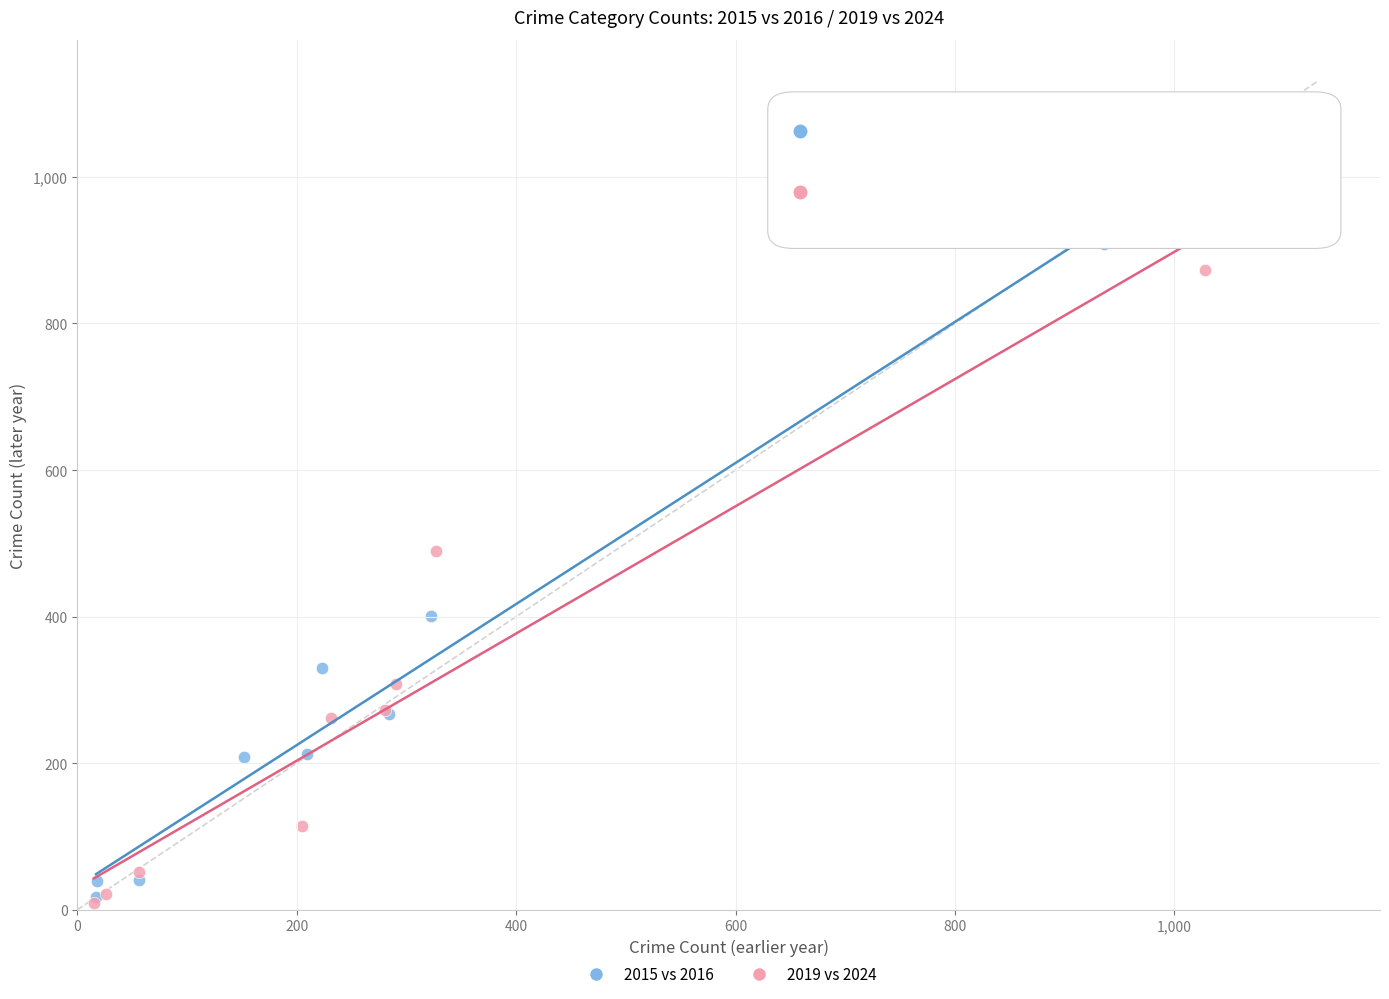

What are all the series names shown in the legend?

2015 vs 2016, 2019 vs 2024